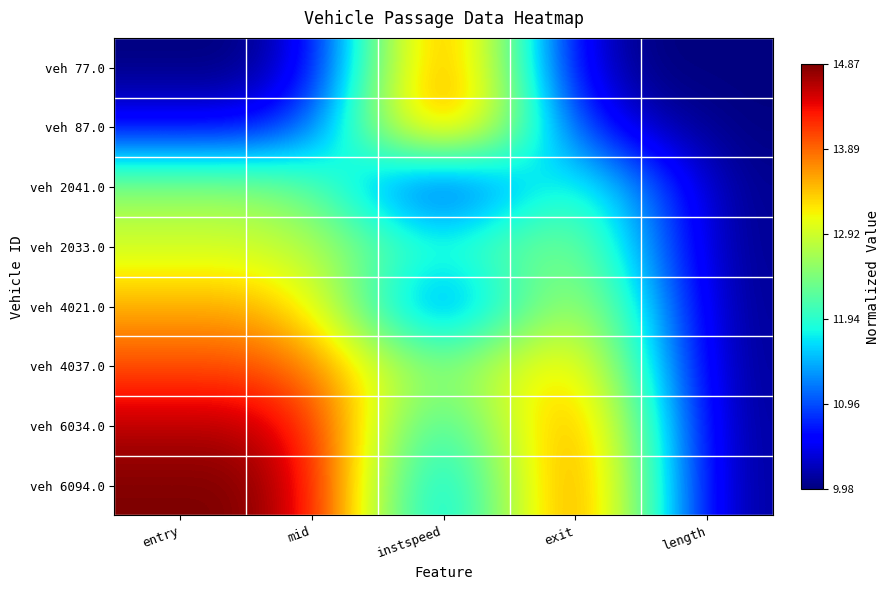

Count the number of data series in this chart.

8